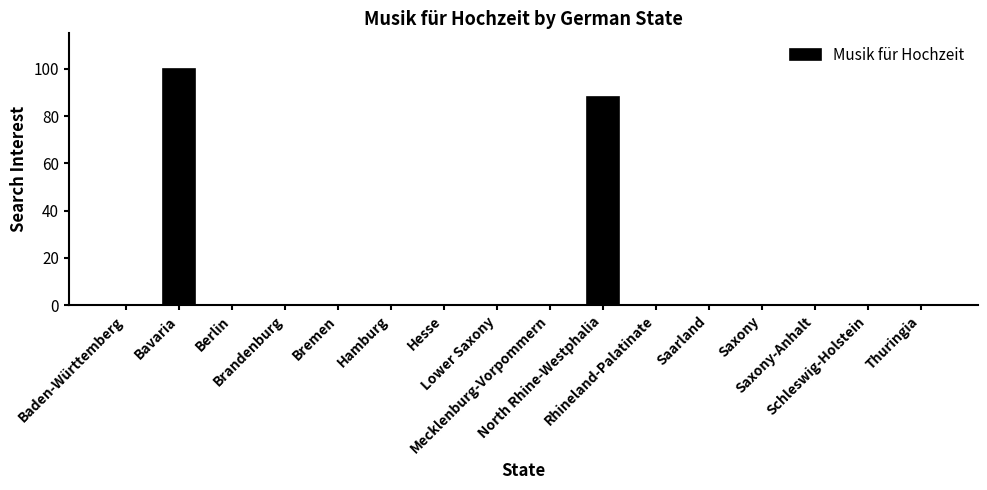

What is the sum of all values?

188